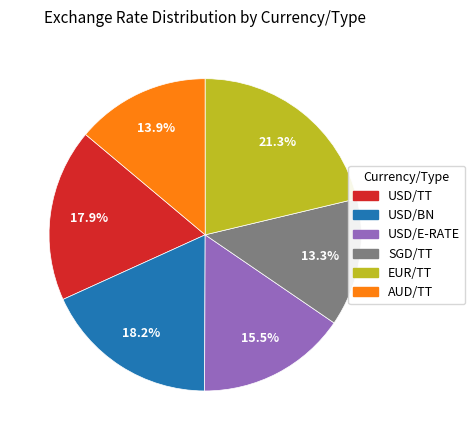

How many slices are in this pie chart?

6